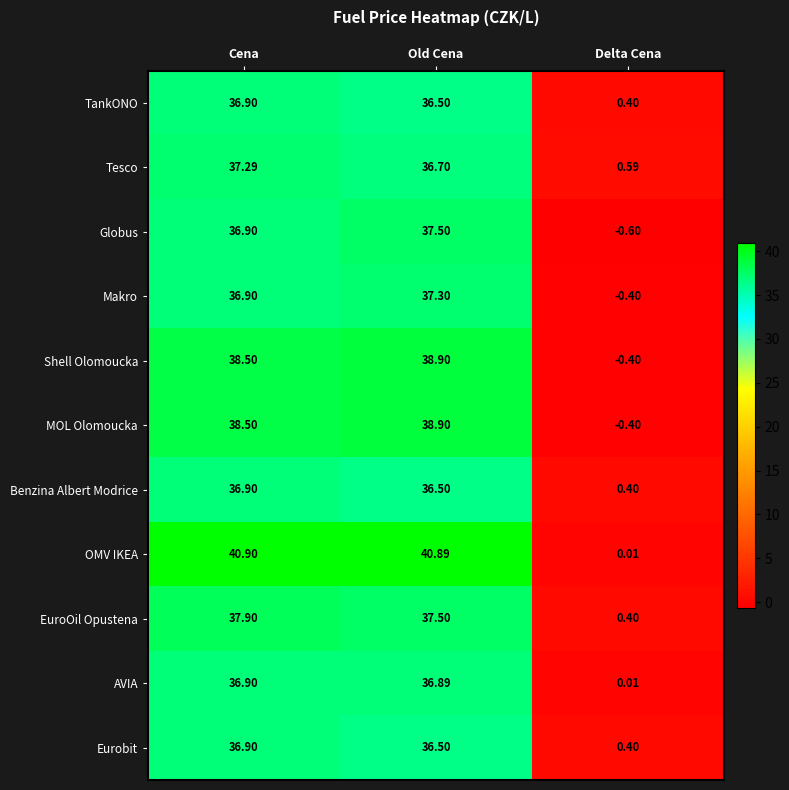

At which label is Globus closest to 18?

Delta Cena